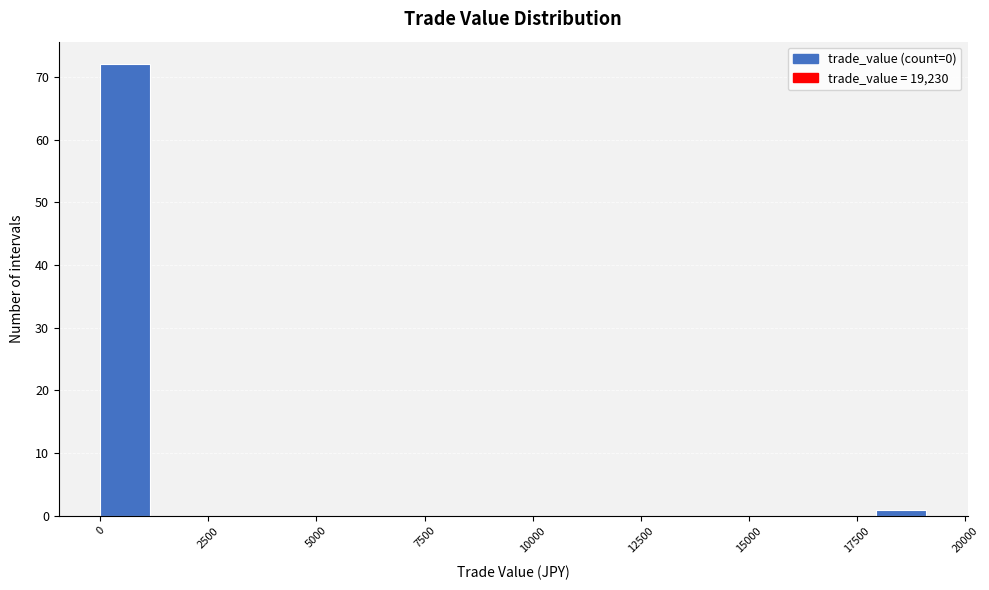

Read against the x-axis, roughly where is the centre of the tallest bar?

500